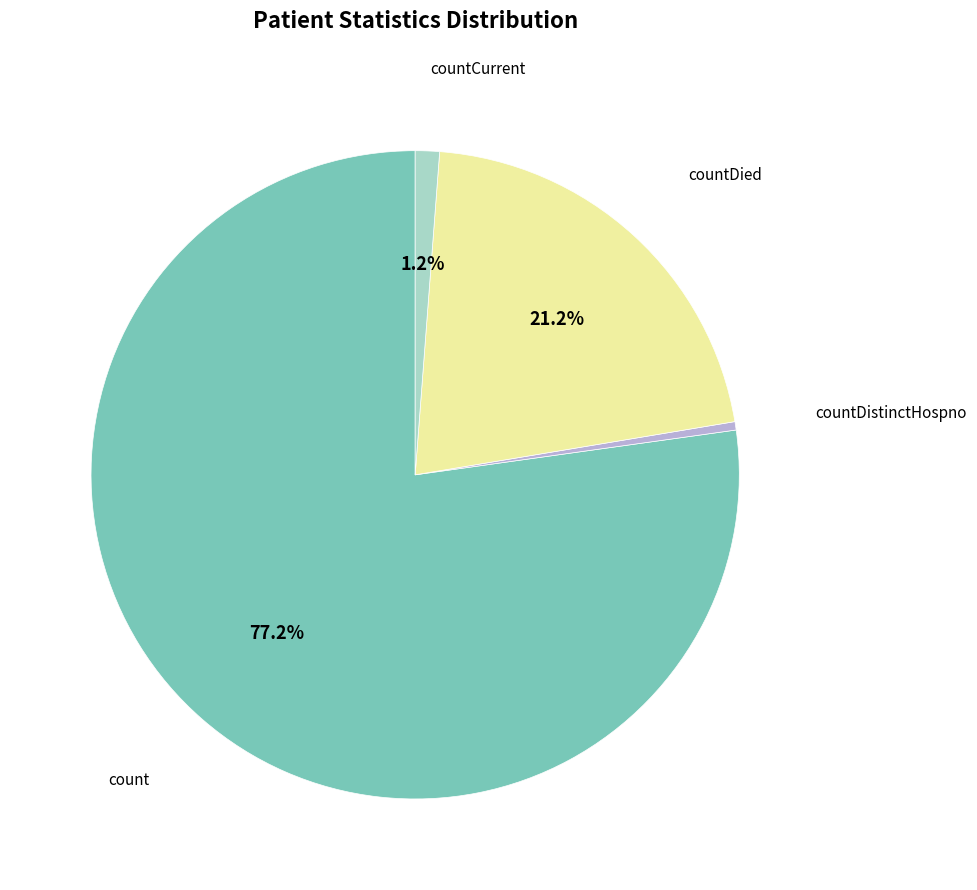

To the nearest percent, what is the difference between the largest and smallest slice percentages?

77%